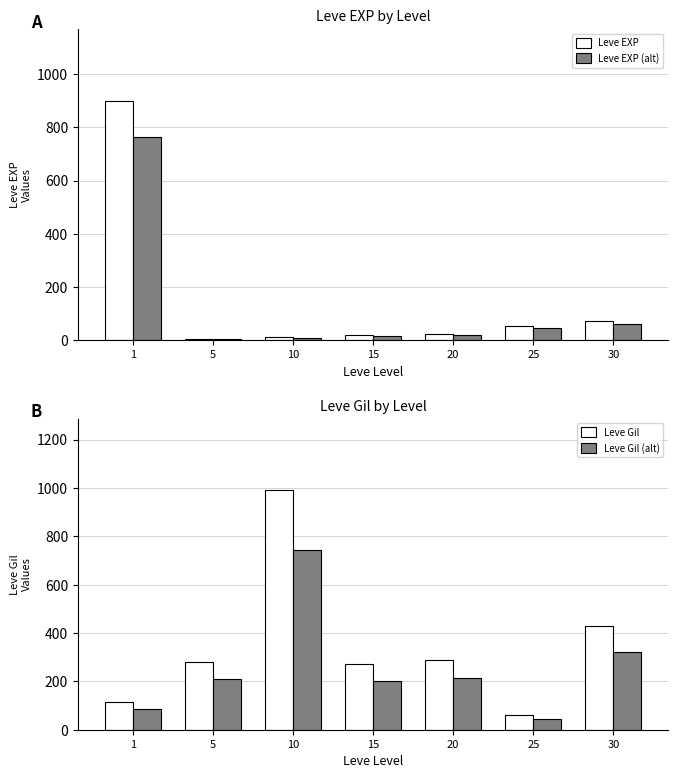

What is the minimum value for Leve Gil?

60.0